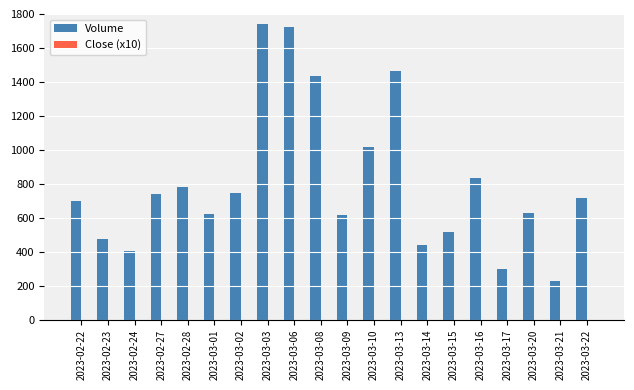

Does the chart contain stacked bars?

No